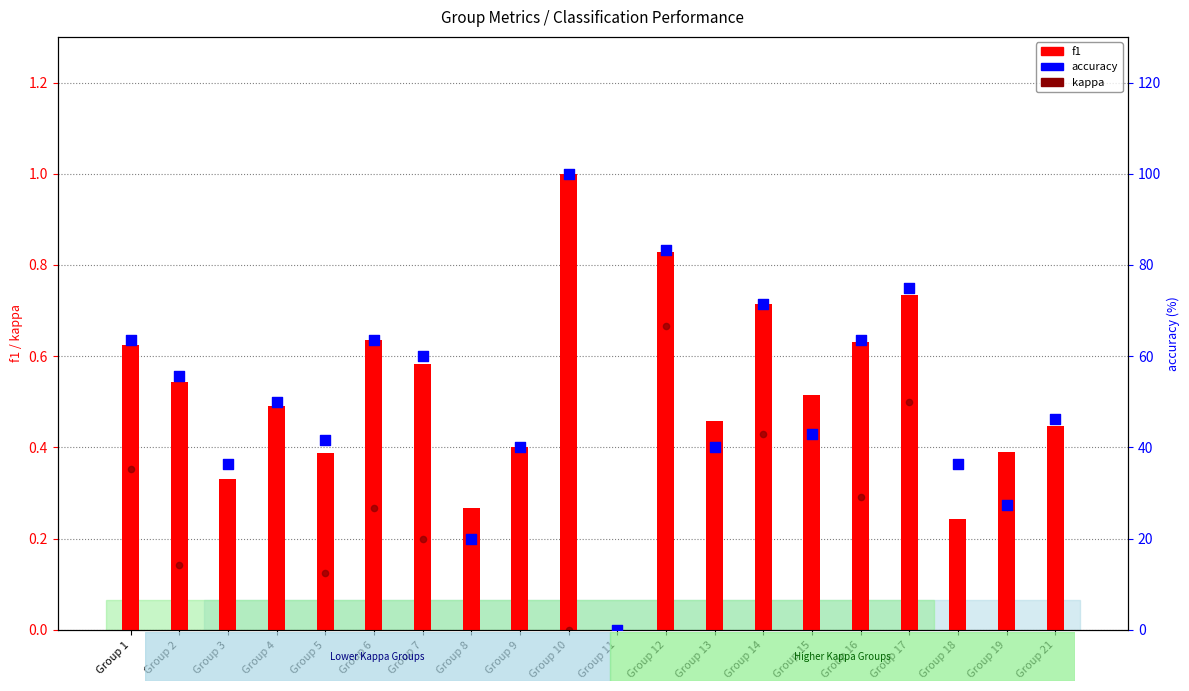

At how many categories does at least one series exceed 74?

3